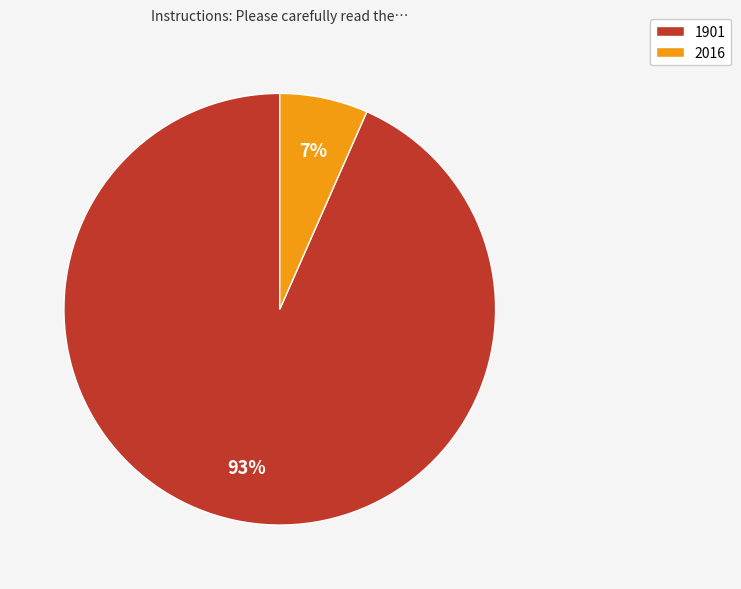

To the nearest percent, what is the average slice percentage?

50%